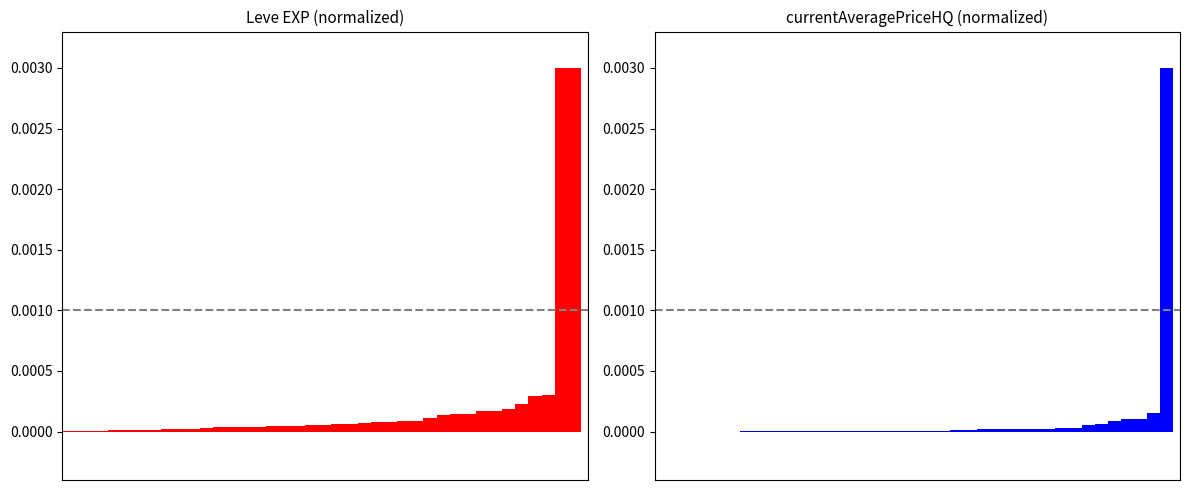

Is it true that currentAveragePriceHQ equals 0.0 at 20?

False